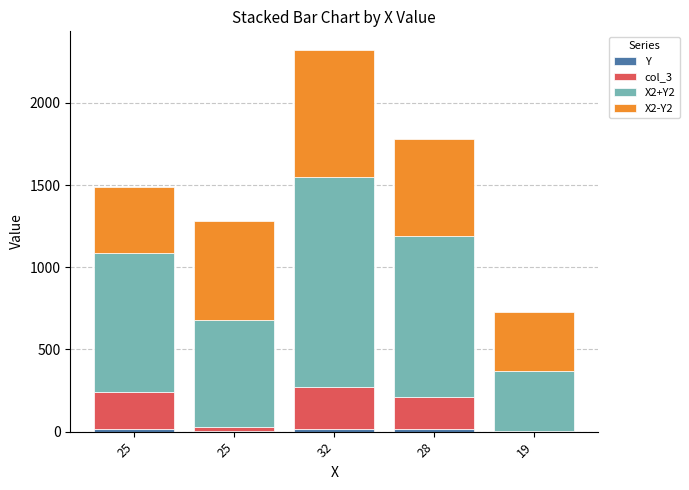

Are the bars horizontal?

No